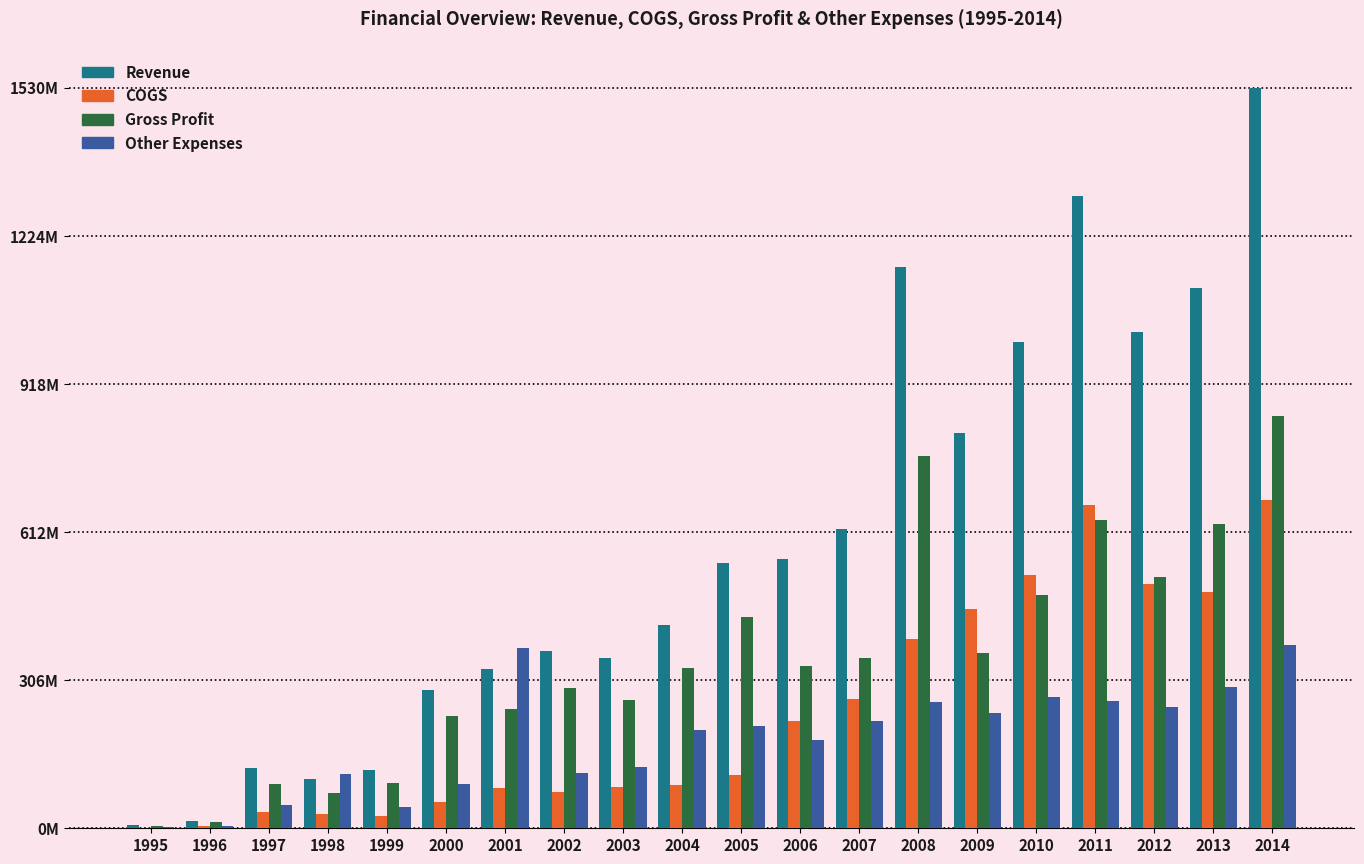

What are all the series names shown in the legend?

Revenue, COGS, Gross Profit, Other Expenses